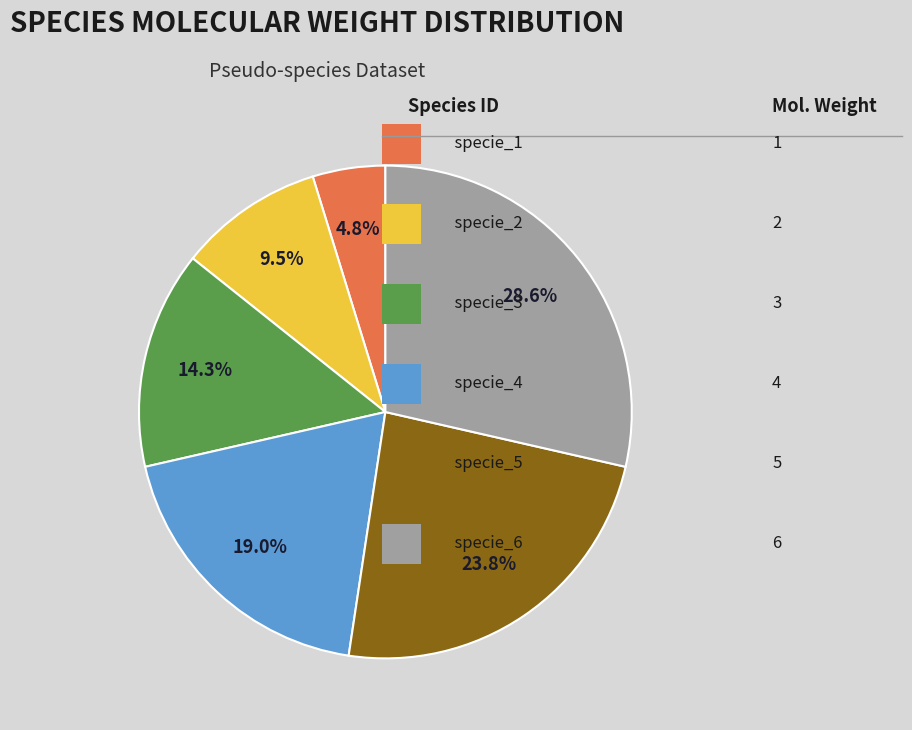

How many segments does this pie chart have?

6